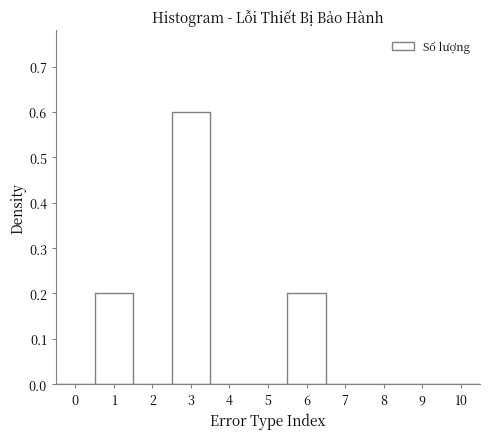

Reading left to right, list every bar in this chart as the range it spans on the x-axis followed by its height. The values are not printed on the chart, so give them approximately, as read against the axis.

-0.5 to 0.5: 0
0.5 to 1.5: 0.2
1.5 to 2.5: 0
2.5 to 3.5: 0.6
3.5 to 4.5: 0
4.5 to 5.5: 0
5.5 to 6.5: 0.2
6.5 to 7.5: 0
7.5 to 8.5: 0
8.5 to 9.5: 0
9.5 to 10.5: 0